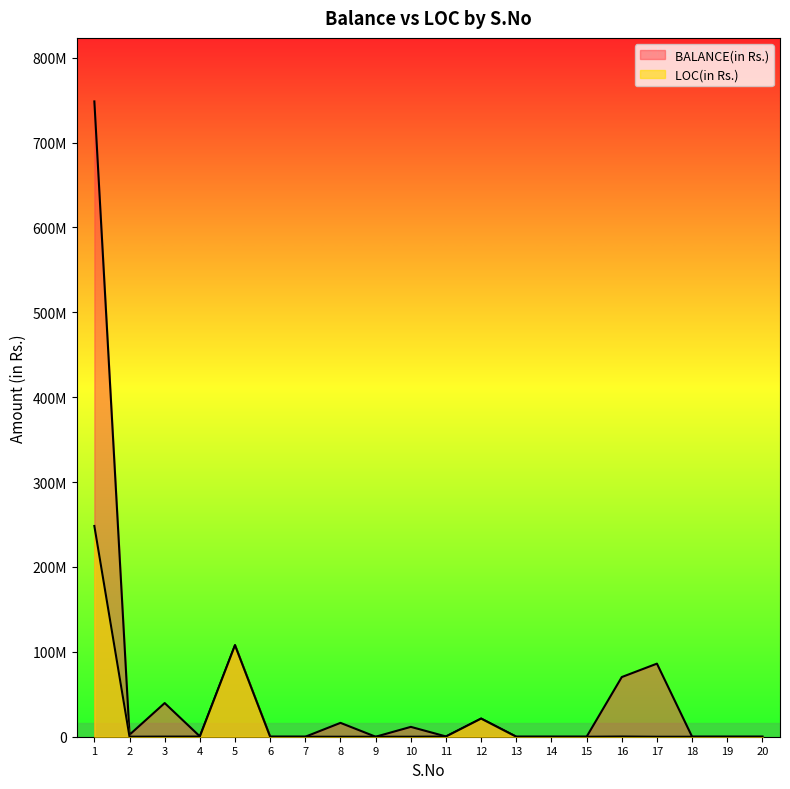

Reading left to right, what are all the values shown in this chart?

BALANCE(in Rs.): 1=748434598	2=2337117	3=39659681	4=431560	5=107816911	6=0	7=0	8=16324351	9=0	10=11600000	11=335142	12=21369000	13=0	14=0	15=0	16=70298198	17=86100000	18=0	19=0	20=0
LOC(in Rs.): 1=248273600	2=48081	3=155392	4=197531	5=107816911	6=0	7=0	8=0	9=0	10=0	11=235000	12=21369000	13=0	14=0	15=0	16=260399	17=0	18=0	19=0	20=0